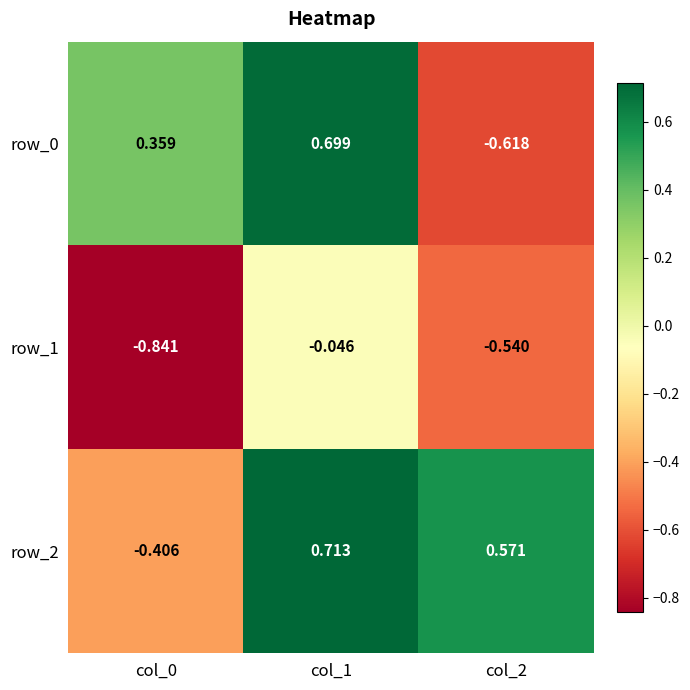

What is the difference between the highest and lowest values at col_1?

0.8